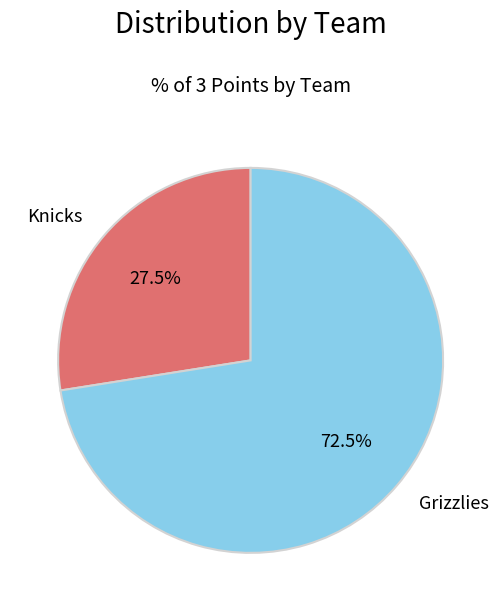

What is the ratio of the value at Grizzlies to the value at Knicks?

2.6